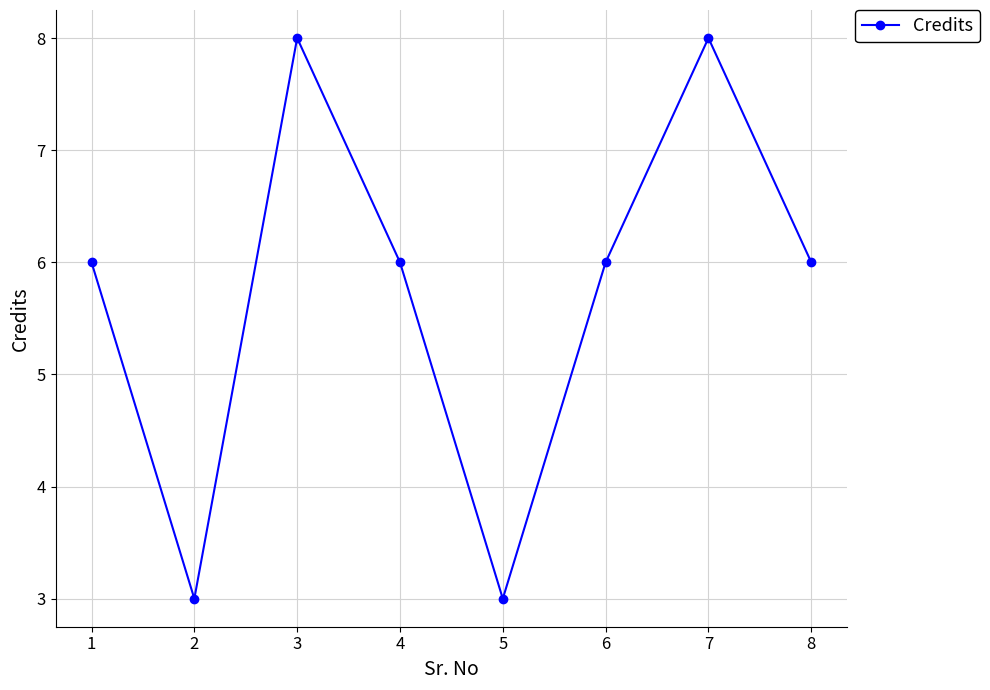

What value does the data have at 3?

8